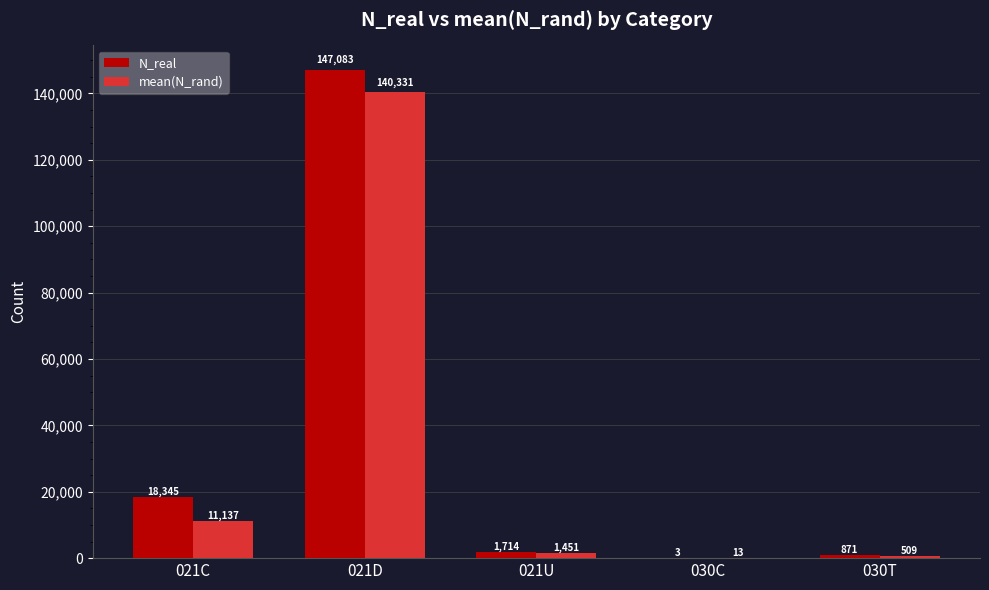

How many distinct data groups are displayed?

2